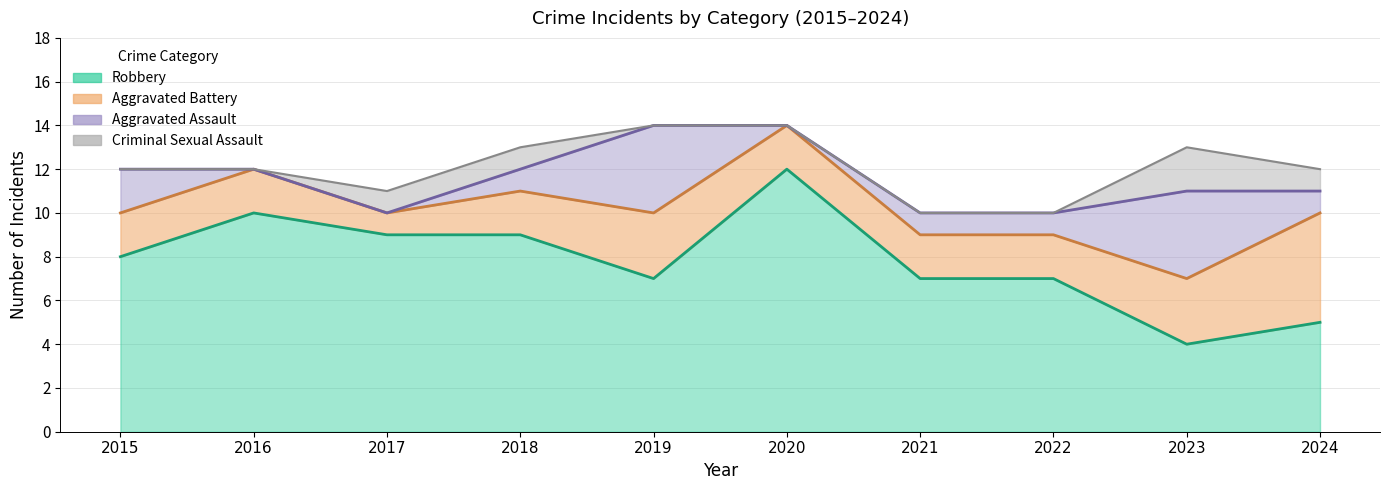

True or false: Aggravated Assault has more than 0 interior local peaks.

True